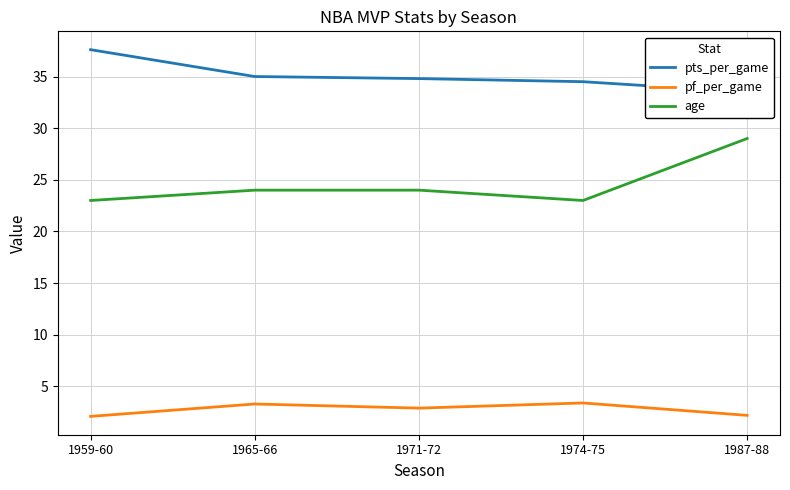

Is the value of pts_per_game at 1987-88 greater than the value of pf_per_game at 1959-60?

Yes